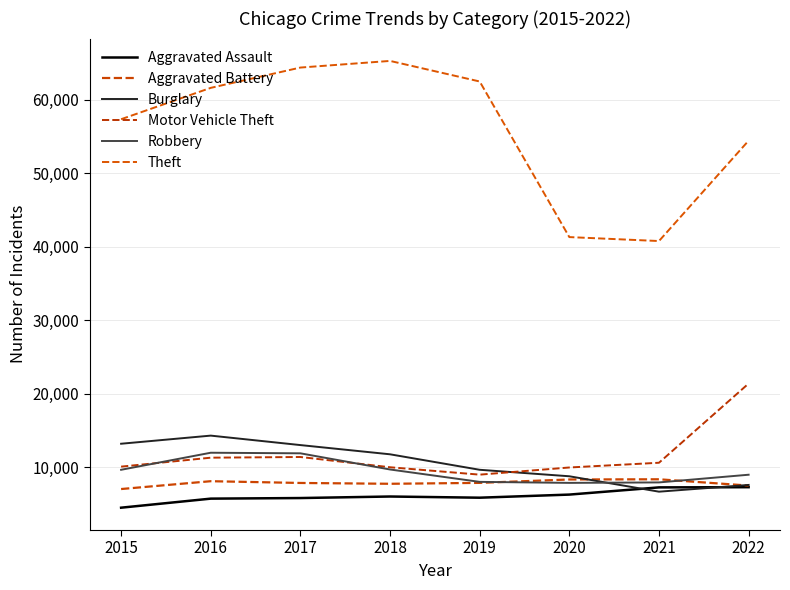

Which series has the widest spread of values?

Theft